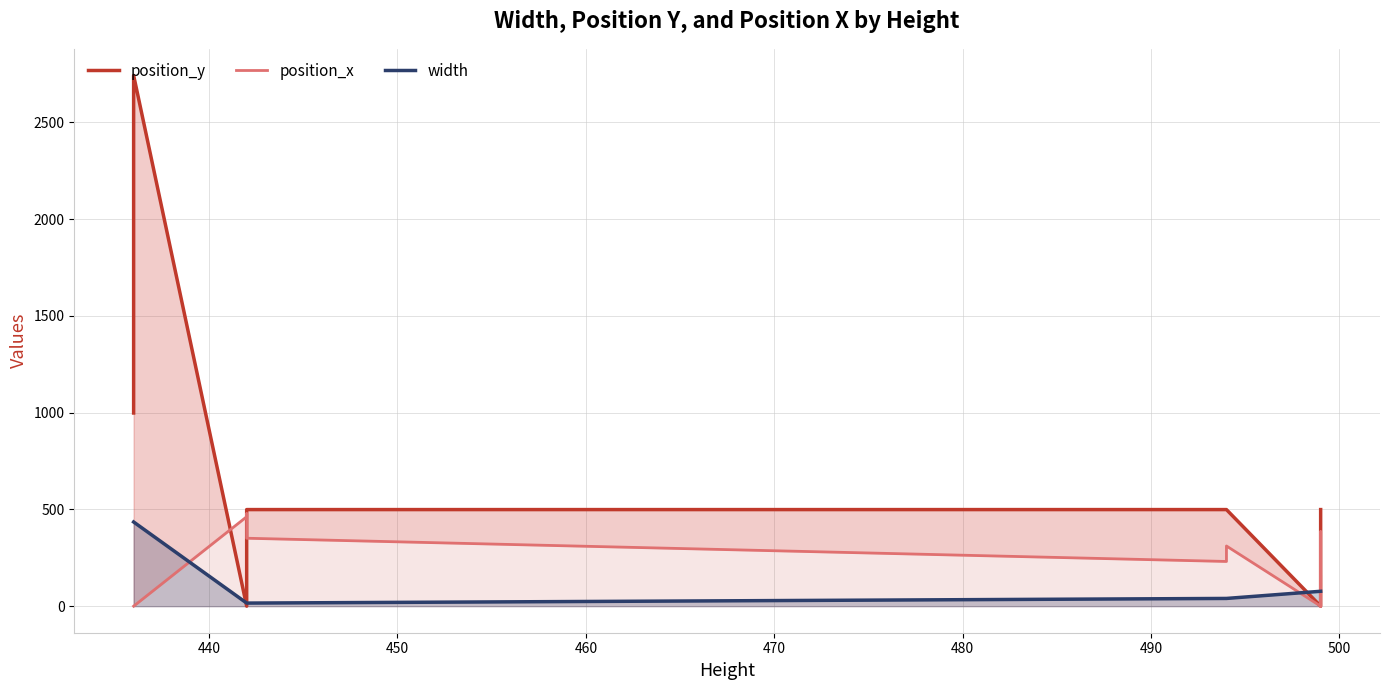

Does the chart have visible grid lines?

Yes